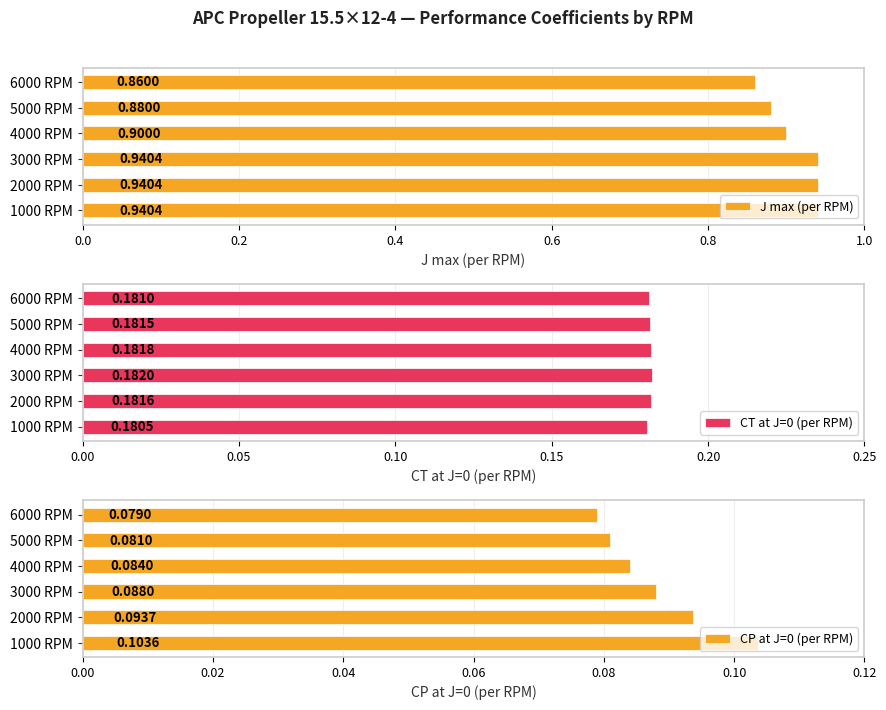

Rank the series by their maximum value, from lowest to highest.

CP at J=0 (per RPM), CT at J=0 (per RPM), J max (per RPM)